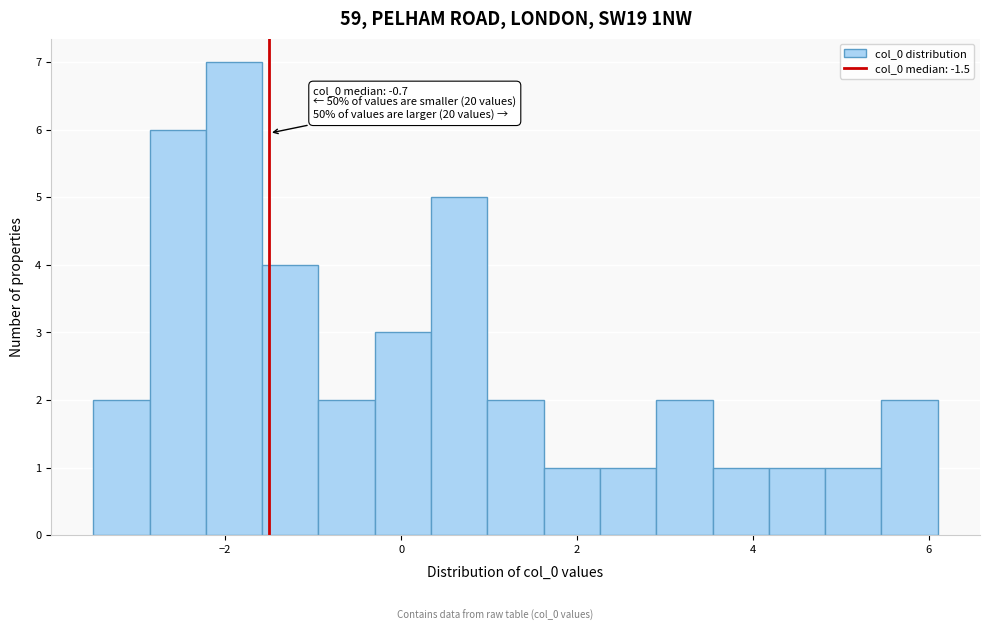

Read against the x-axis, roughly where is the centre of the tallest bar?

-1.8